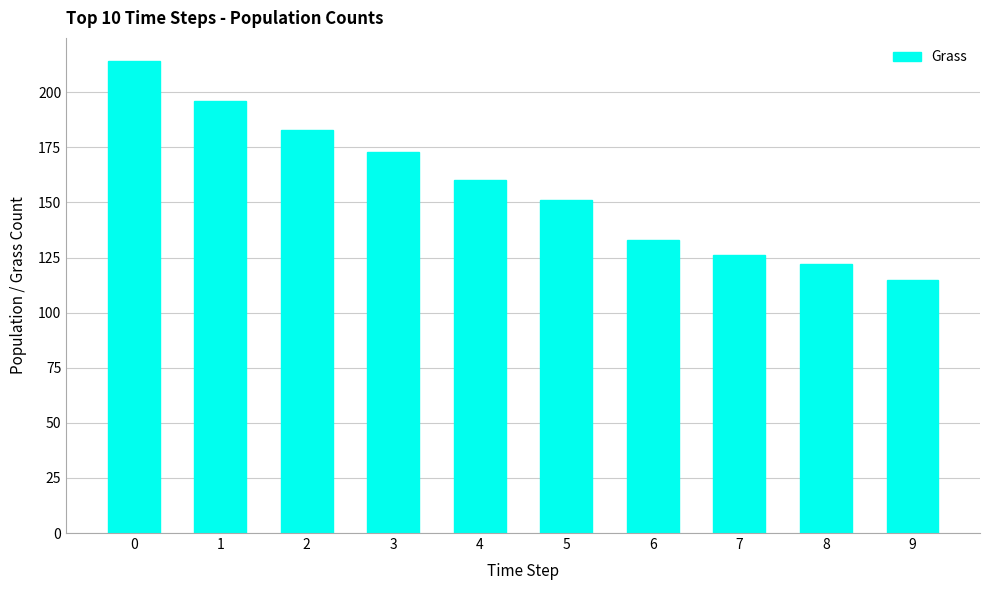

The value at 1 is 340. True or false?

False